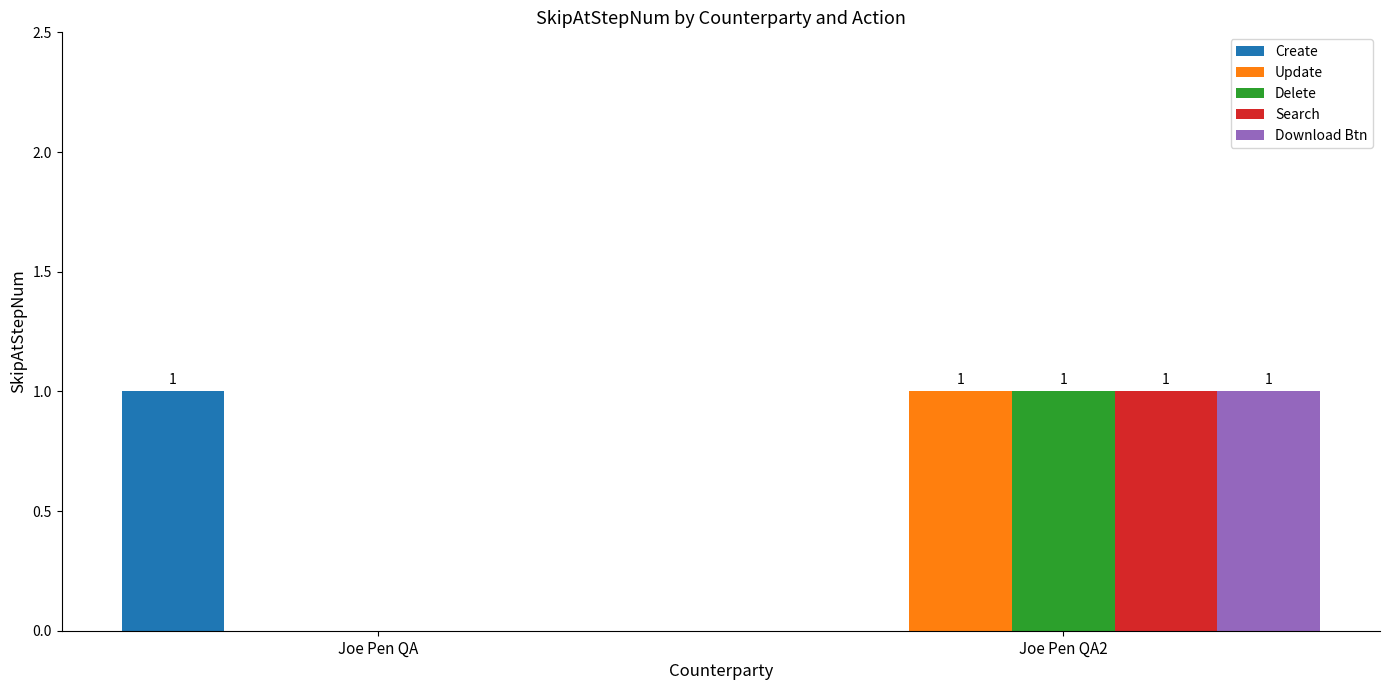

Does the chart contain stacked bars?

No